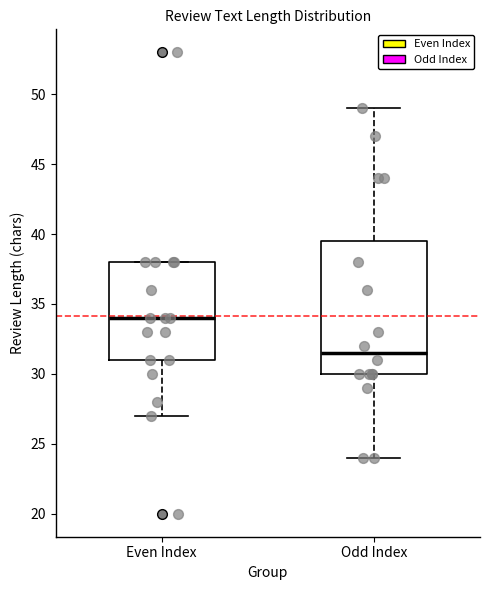

Comparing the boxes themselves (not the whiskers), which one is the tallest?

Odd Index